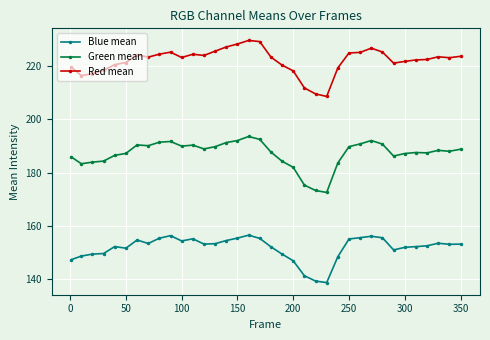

Count the number of categories in the chart.

36